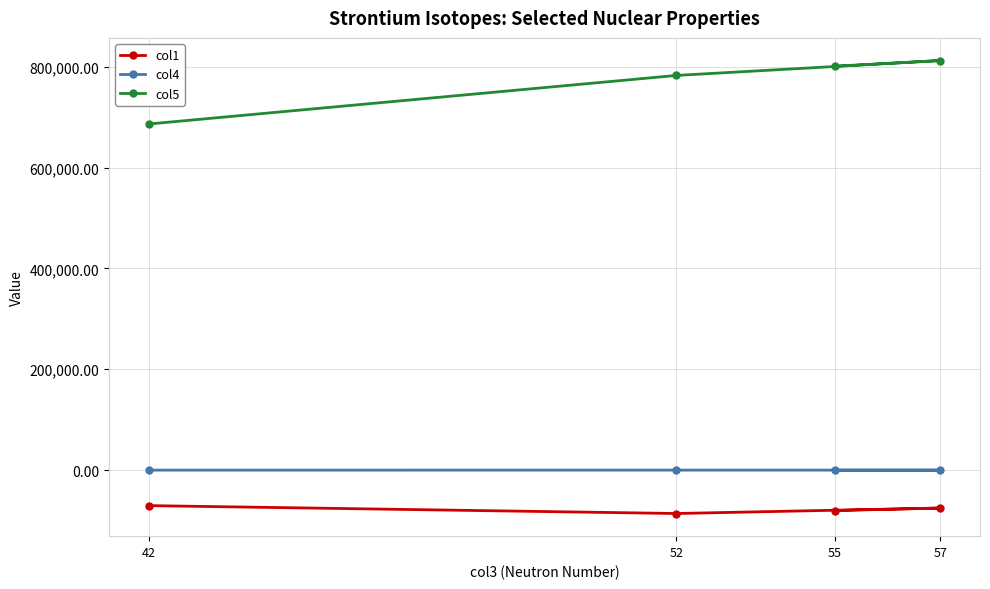

Reading left to right, transcribe all the data shown in this chart.

col1: 42=-70311.5	52=-85948.1	57=-75119.6	55=-80085.8
col4: 42=79.9	52=89.9	57=94.9	55=92.9
col5: 42=686287.7	52=782637.5	57=812165.5	55=800989.2